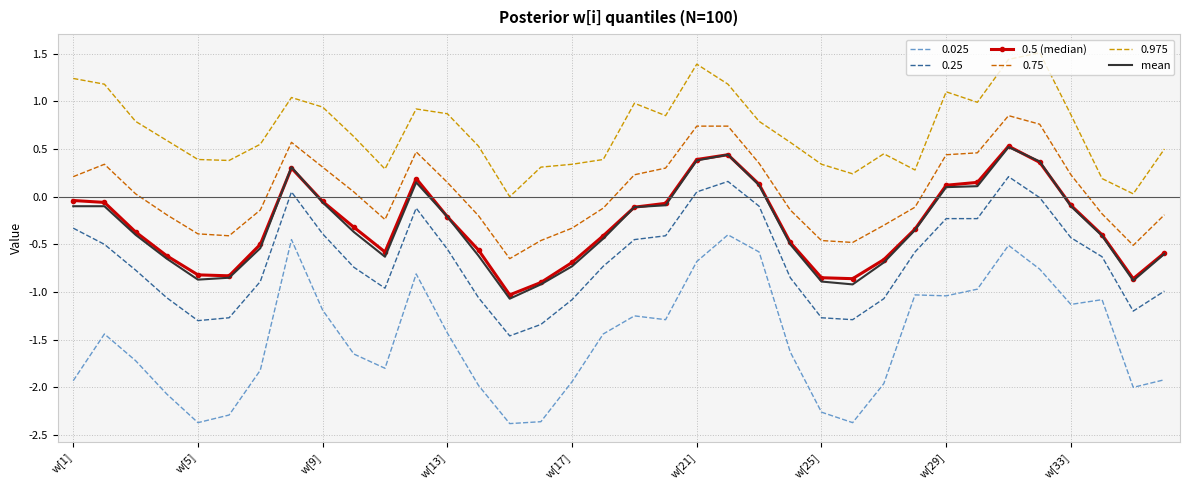

What is the maximum value shown in the chart?

1.5